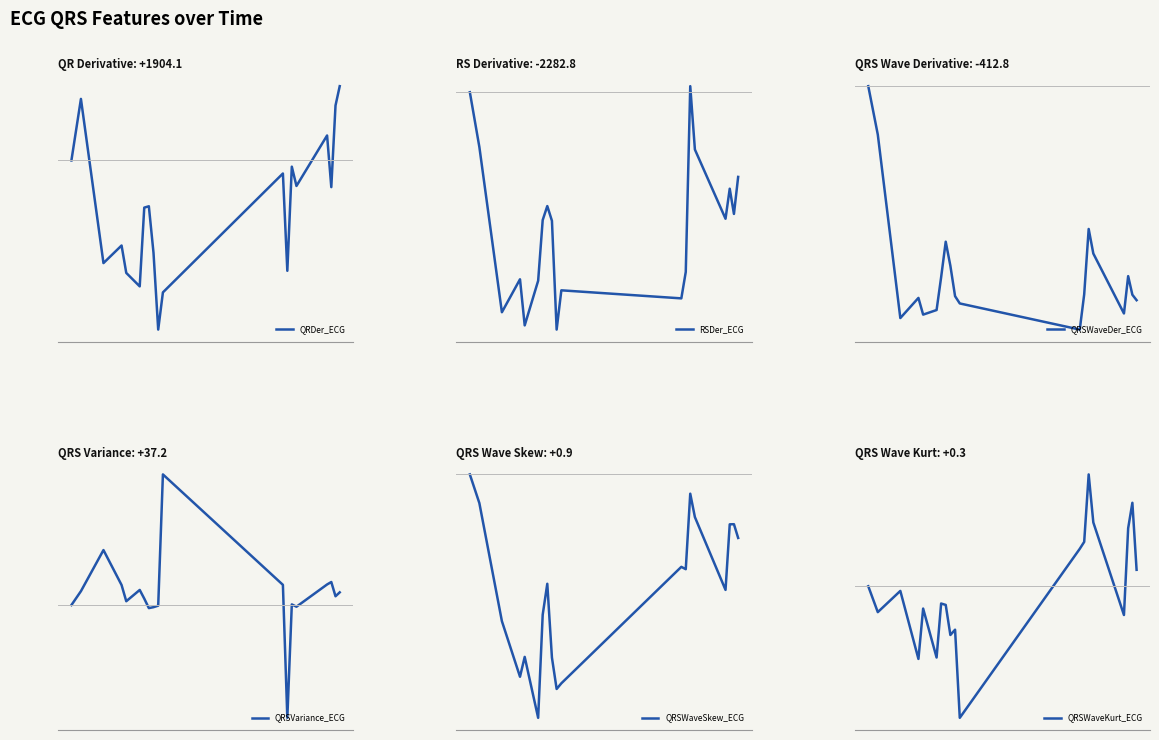

Reading left to right, what are all the values shown in this chart?

QRDer_ECG: 1614.2	1854.4	1213.5	1282.1	1175.1	1122.6	1430.0	1435.3	1253.7	953.9	1099.1	1563.2	1183.4	1589.8	1514.5	1711.6	1510.0	1828.6	1904.1
RSDer_ECG: -1970.9	-2172.6	-2781.0	-2659.7	-2829.5	-2665.0	-2441.7	-2390.1	-2444.4	-2844.9	-2700.4	-2730.0	-2632.7	-1948.7	-2181.9	-2436.7	-2326.2	-2419.1	-2282.8
QRSWaveDer_ECG: 208.9	68.2	-464.6	-406.1	-454.7	-441.3	-346.3	-242.9	-312.7	-401.1	-422.2	-498.1	-395.8	-205.9	-277.3	-451.3	-342.9	-397.0	-412.8
QRSVariance_ECG: 19.2	38.9	97.0	47.6	24.7	40.6	28.4	15.0	16.3	18.5	203.8	47.8	-140.0	20.2	17.0	48.4	51.8	31.7	37.2
QRSWaveSkew_ECG: 1.2	1.0	0.5	0.2	0.3	0.0	0.5	0.7	0.3	0.2	0.2	0.7	0.7	1.1	1.0	0.6	0.9	0.9	0.9
QRSWaveKurt_ECG: 0.2	0.1	0.2	-0.1	0.1	-0.1	0.1	0.1	-0.0	0.0	-0.4	0.4	0.4	0.7	0.5	0.1	0.5	0.6	0.3